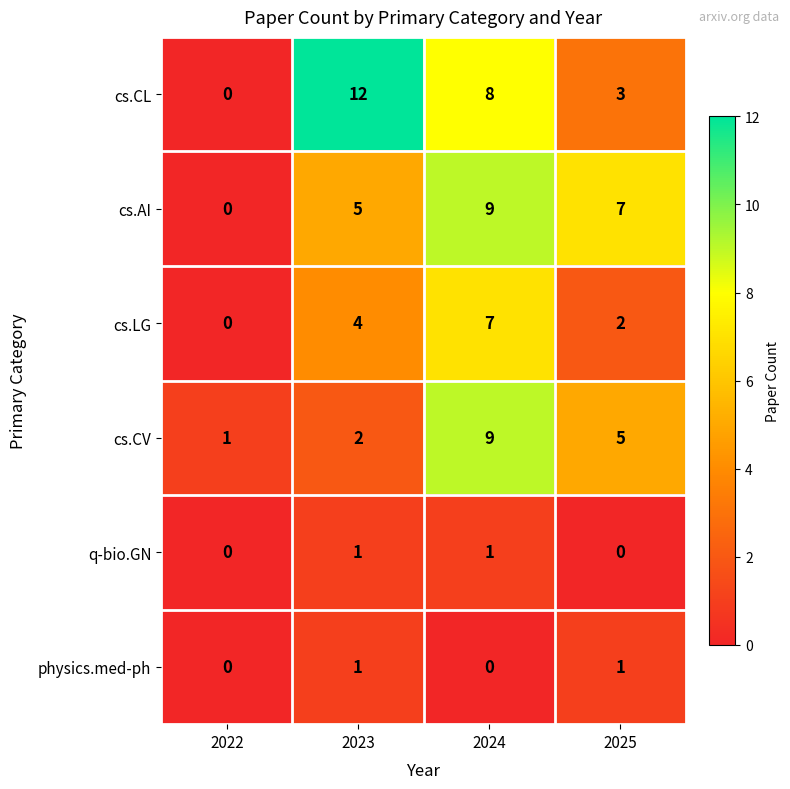

Reading left to right, list all the values displayed in this chart.

cs.CL: 0	12	8	3
cs.AI: 0	5	9	7
cs.LG: 0	4	7	2
cs.CV: 1	2	9	5
q-bio.GN: 0	1	1	0
physics.med-ph: 0	1	0	1